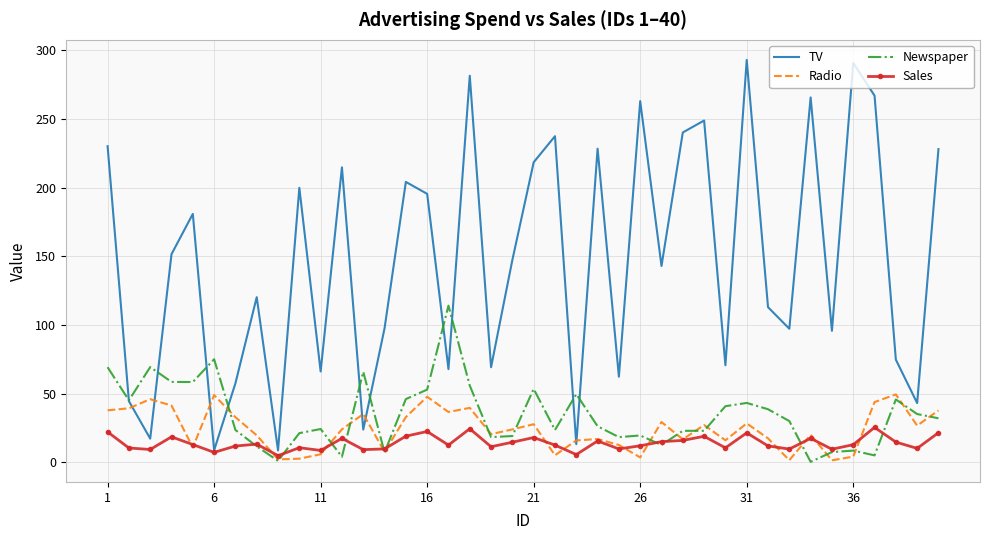

List the series in order of their peak value, highest first.

TV, Newspaper, Radio, Sales